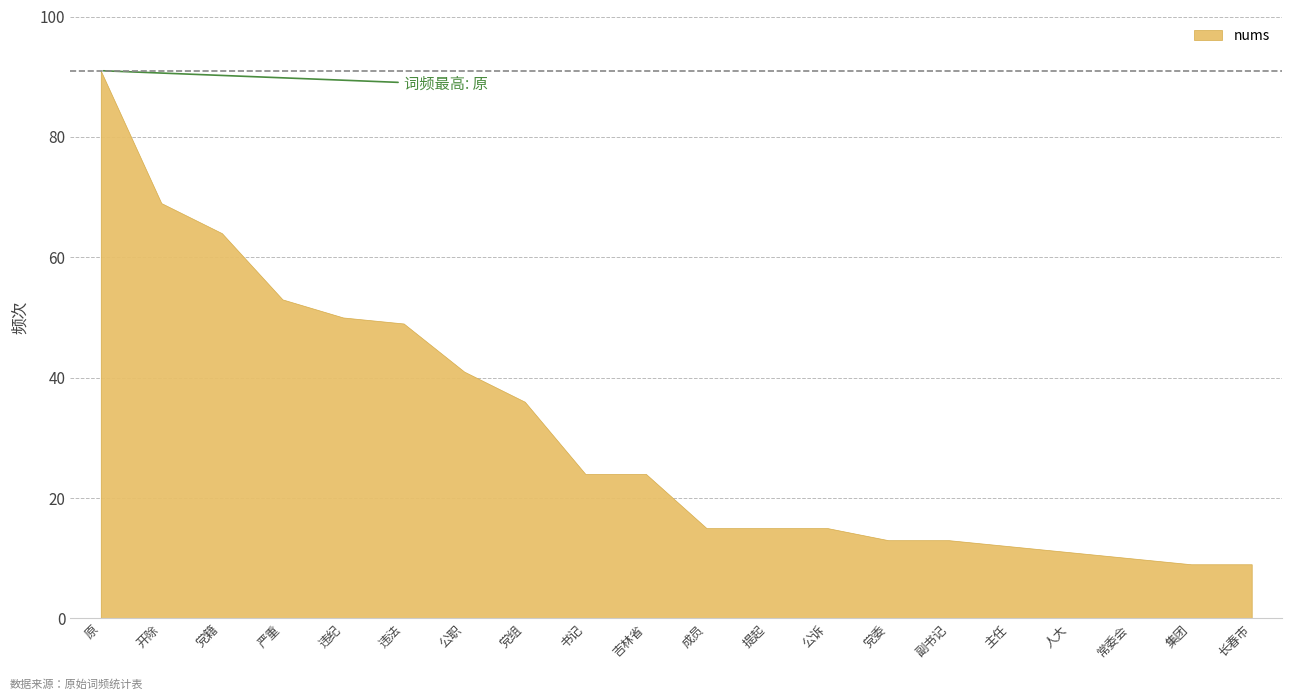

At which category does the chart reach its minimum across all series?

集团